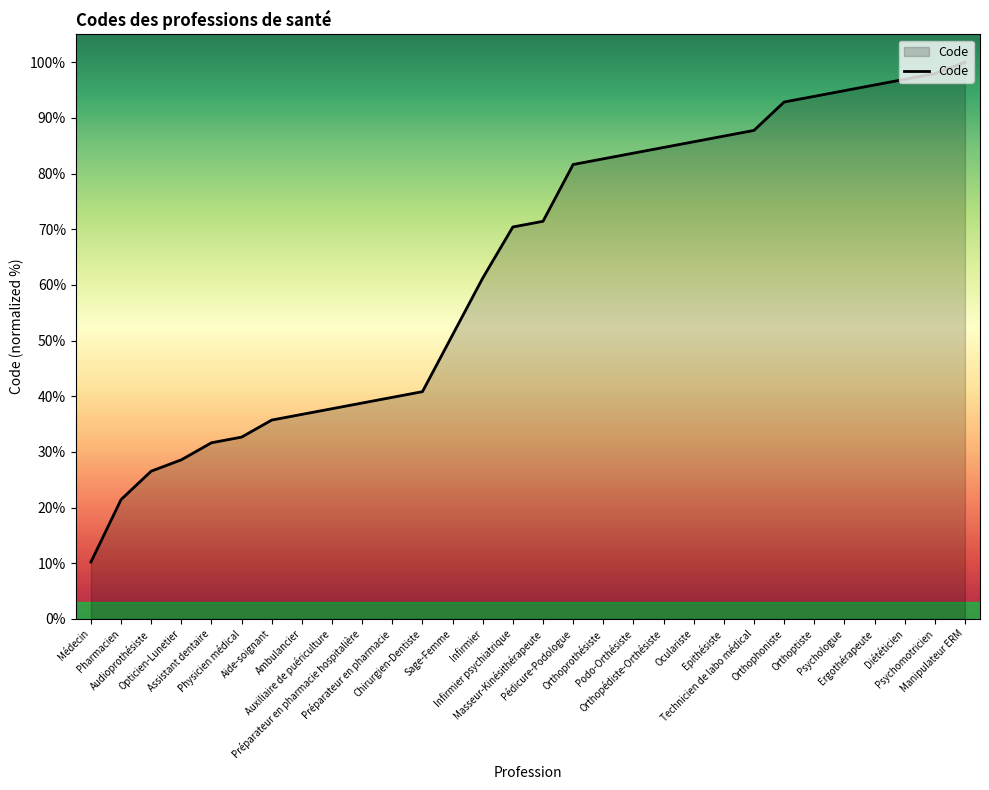

Which has a higher value, Chirurgien-Dentiste or Ergothérapeute?

Ergothérapeute